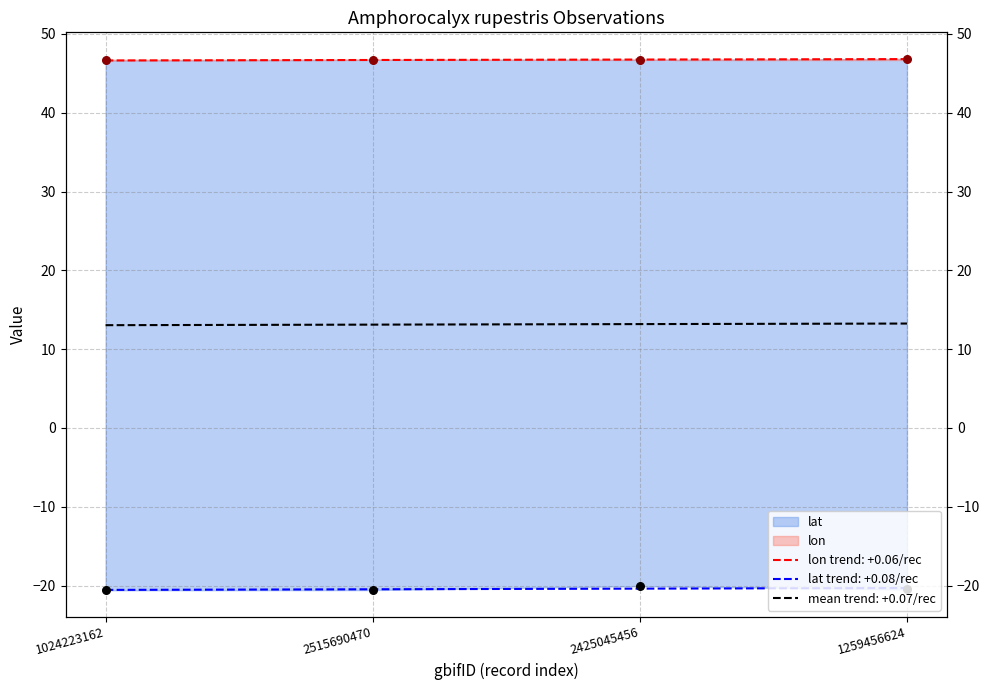

At how many categories does at least one series exceed 20?

4